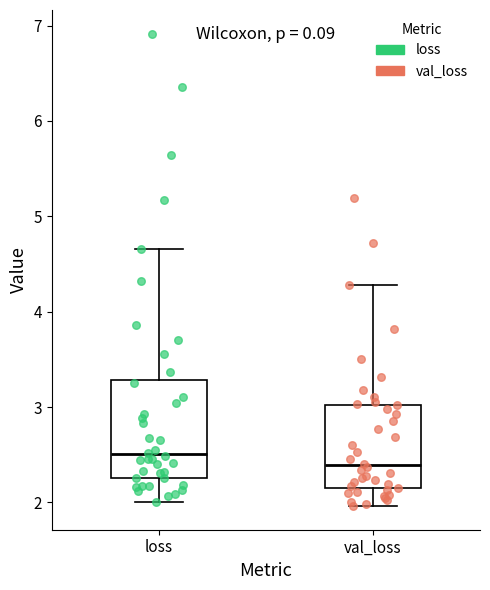

Which box has the highest median line?

loss